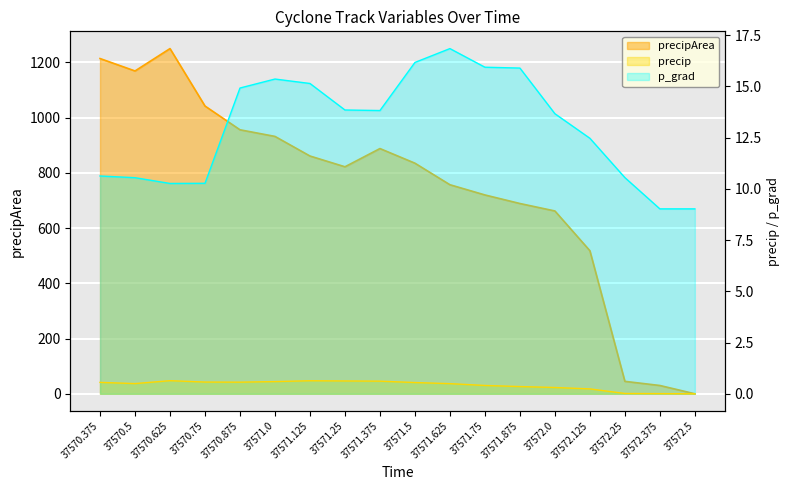

The precipArea series shows 835.0 at 37571.5. True or false?

True